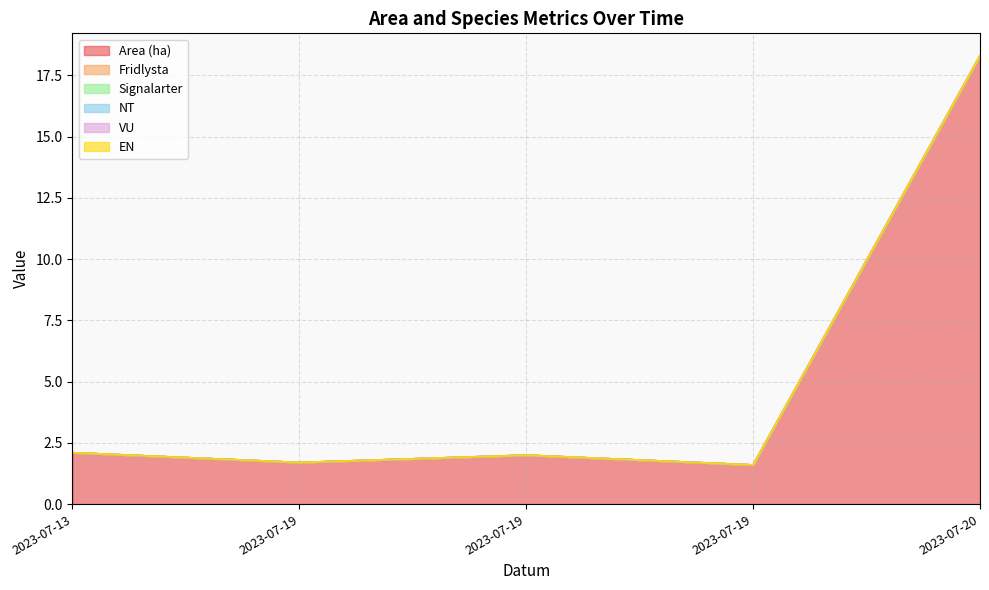

True or false: NT and EN intersect in this chart.

False